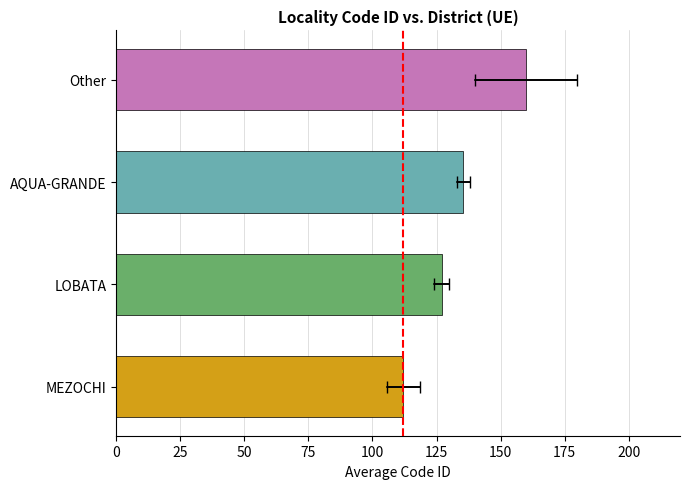

Is it true that Other equals 5 at 25?

False